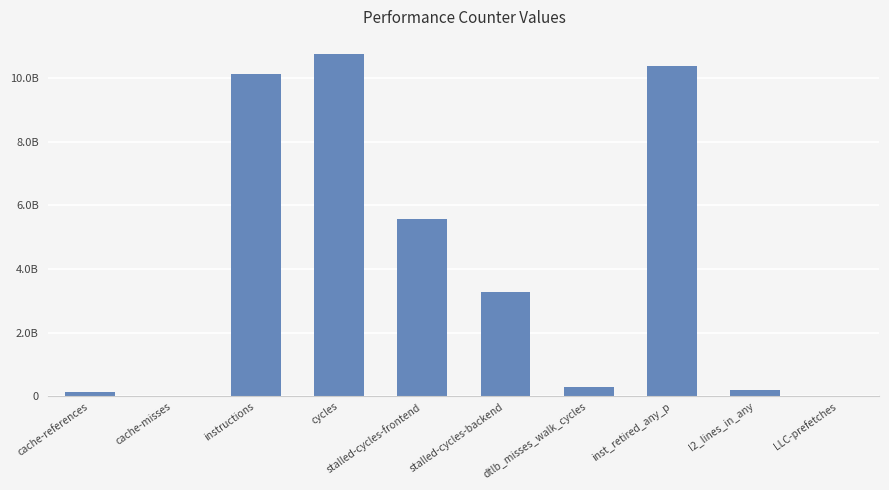

At which label does the data first exceed 3276218378?

instructions